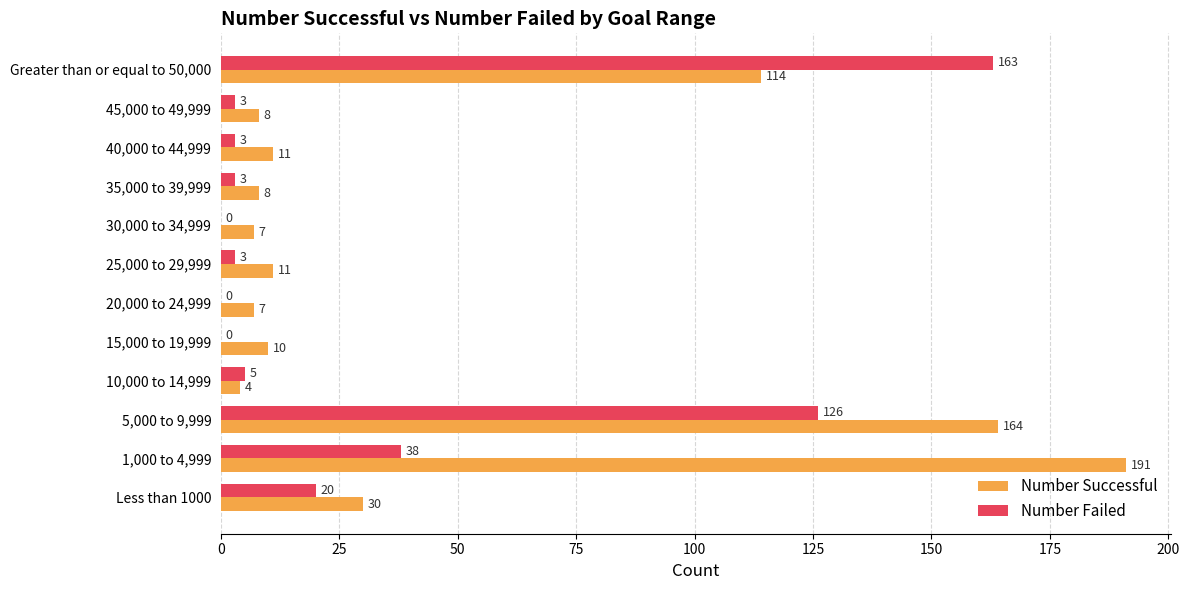

How many distinct data groups are displayed?

2